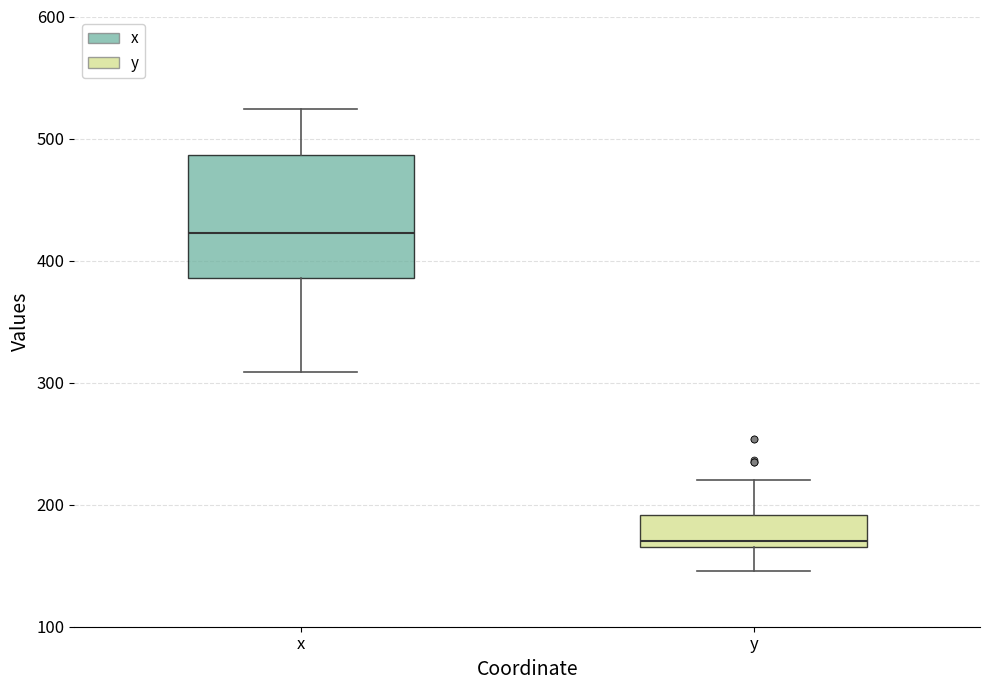

Where is the lower edge of the box for x on the y-axis? The values are not printed on the chart, so give them approximately, as read against the axis.

390